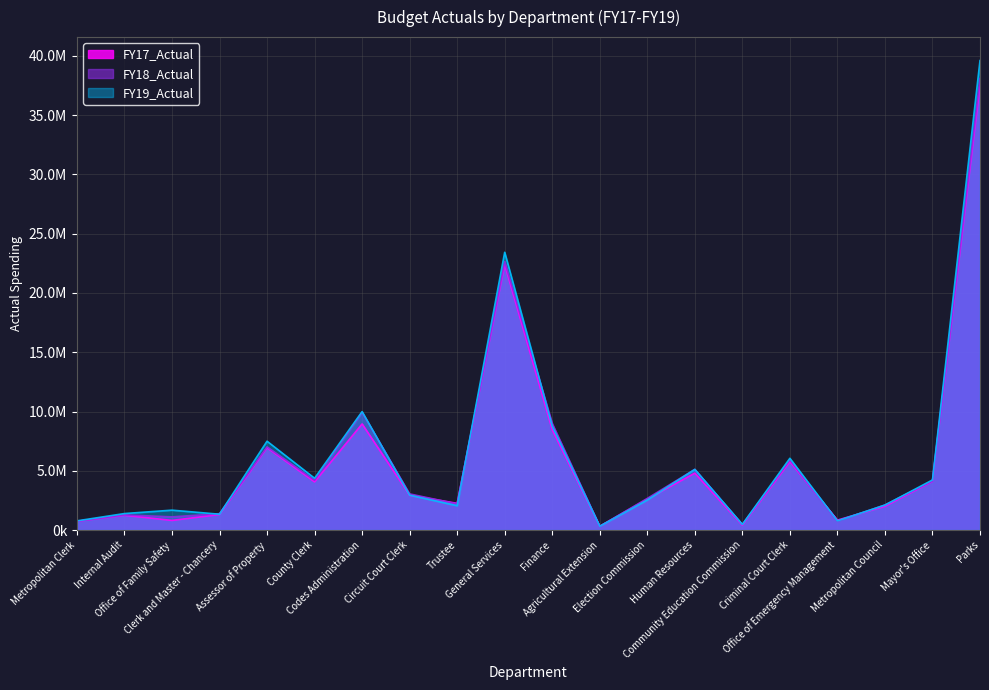

True or false: FY19_Actual has a value of 9993599.5 at Codes Administration.

True